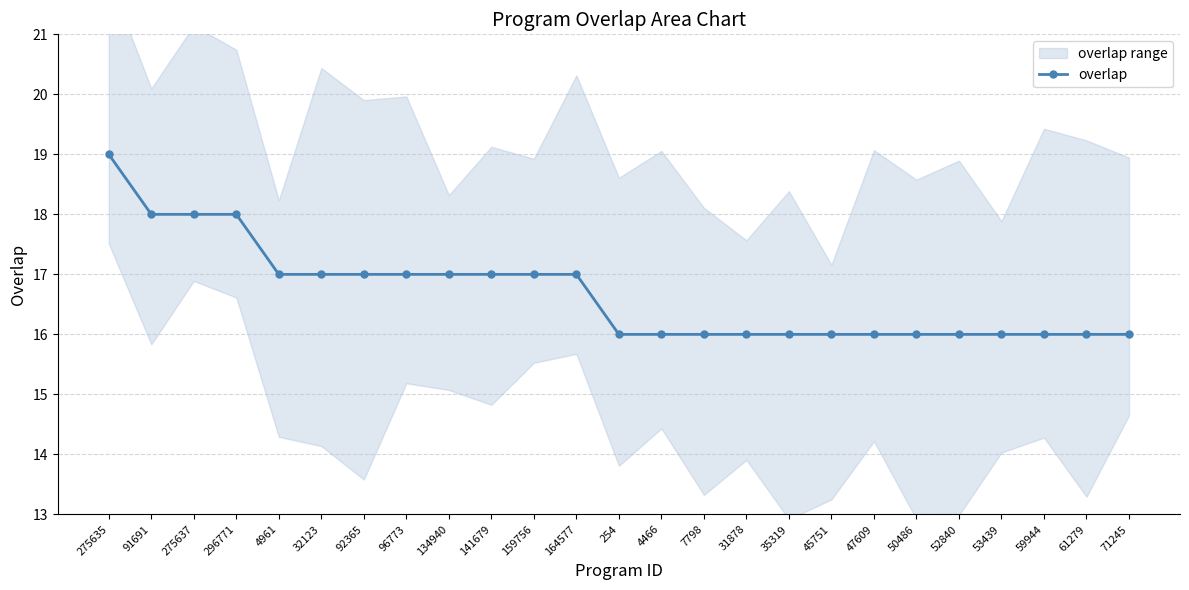

List the labels in order of value, largest first.

275635, 91691, 275637, 296771, 4961, 32123, 92365, 96773, 134940, 141679, 159756, 164577, 254, 4466, 7798, 31878, 35319, 45751, 47609, 50486, 52840, 53439, 59944, 61279, 71245